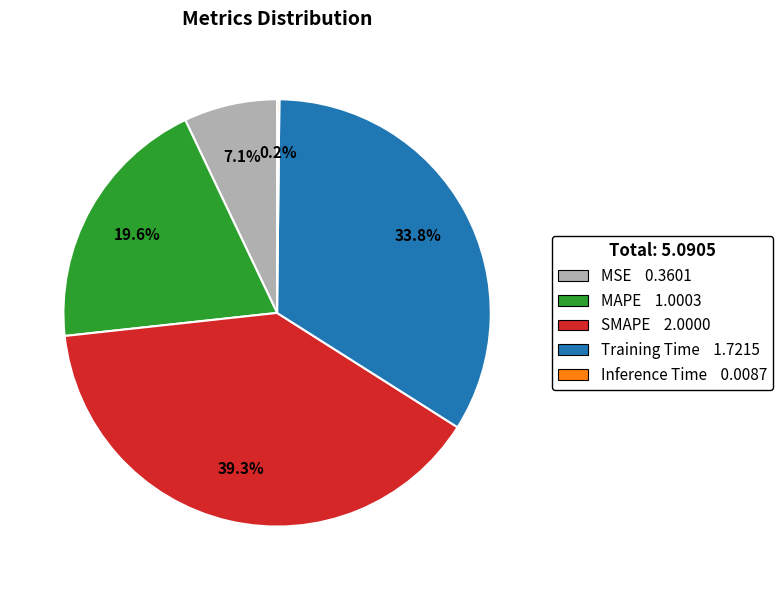

Which slice is the largest?

SMAPE